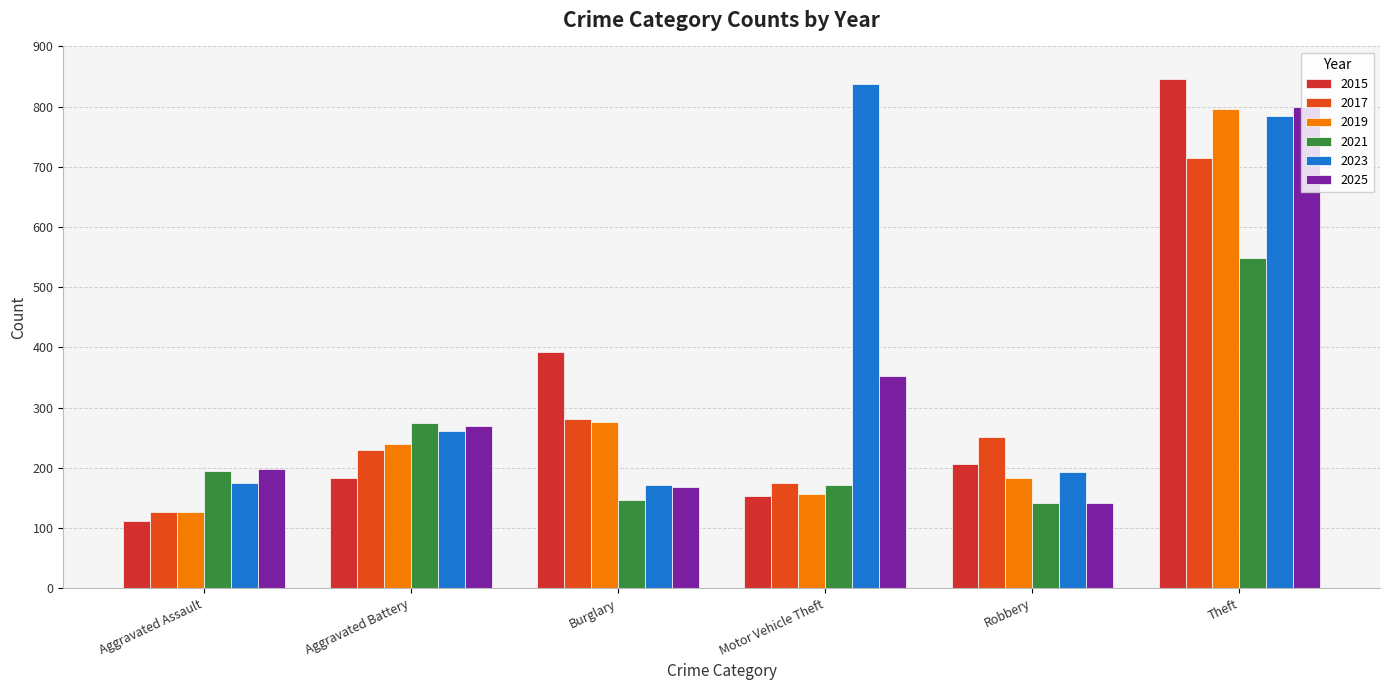

What is the total value across all series at Theft?

4490